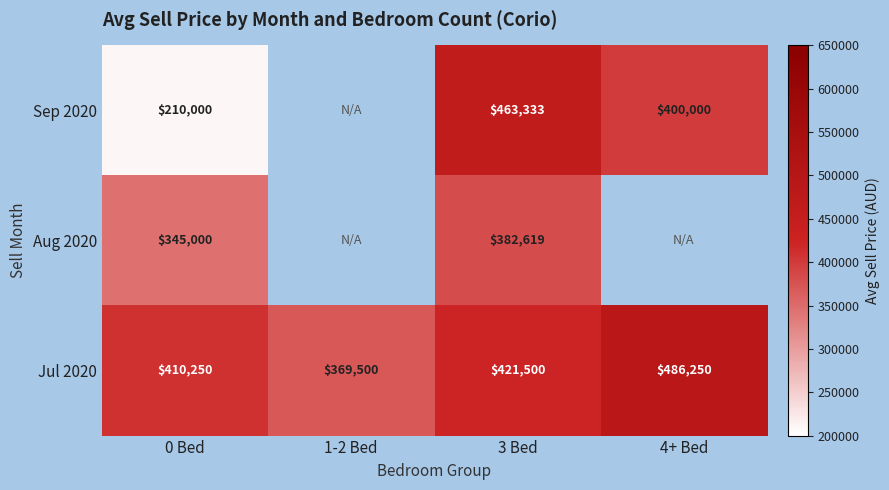

What value does the Jul 2020 series have at 1-2 Bed?

369500